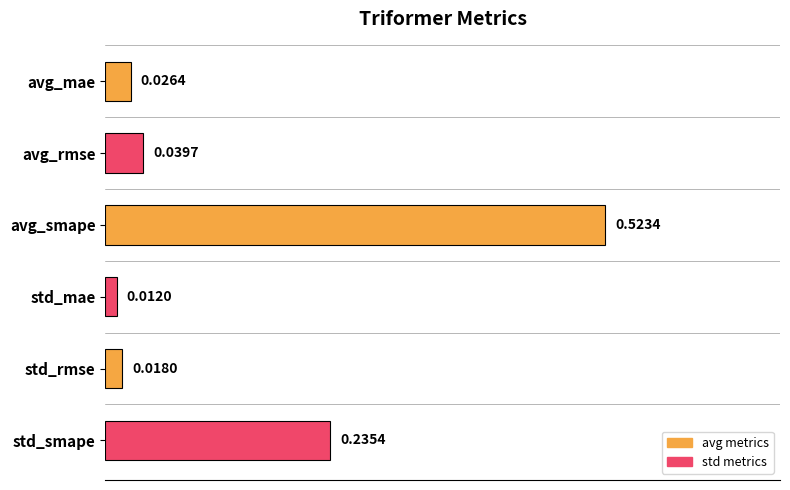

What is the change in value from std_rmse to std_smape?

+0.2